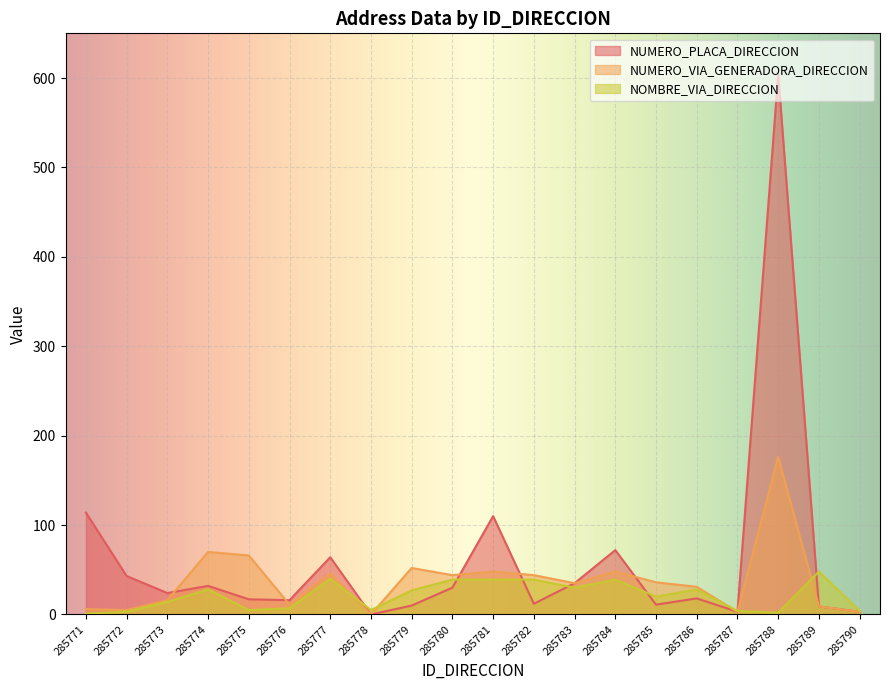

Is the value of NUMERO_VIA_GENERADORA_DIRECCION at 285780 greater than the value of NUMERO_PLACA_DIRECCION at 285787?

Yes